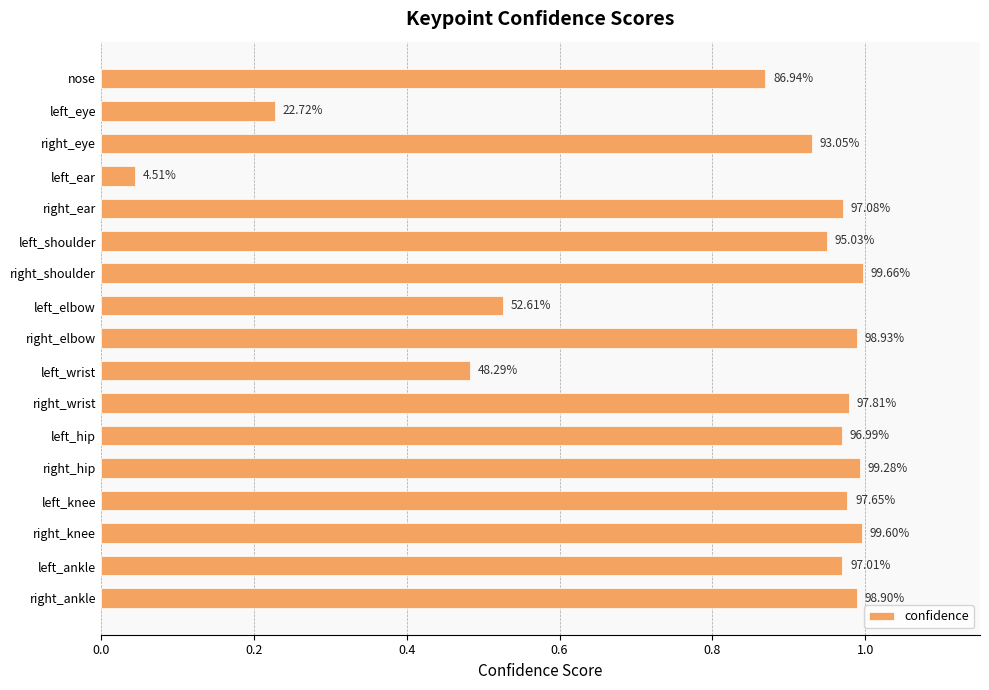

Are the bars horizontal?

Yes